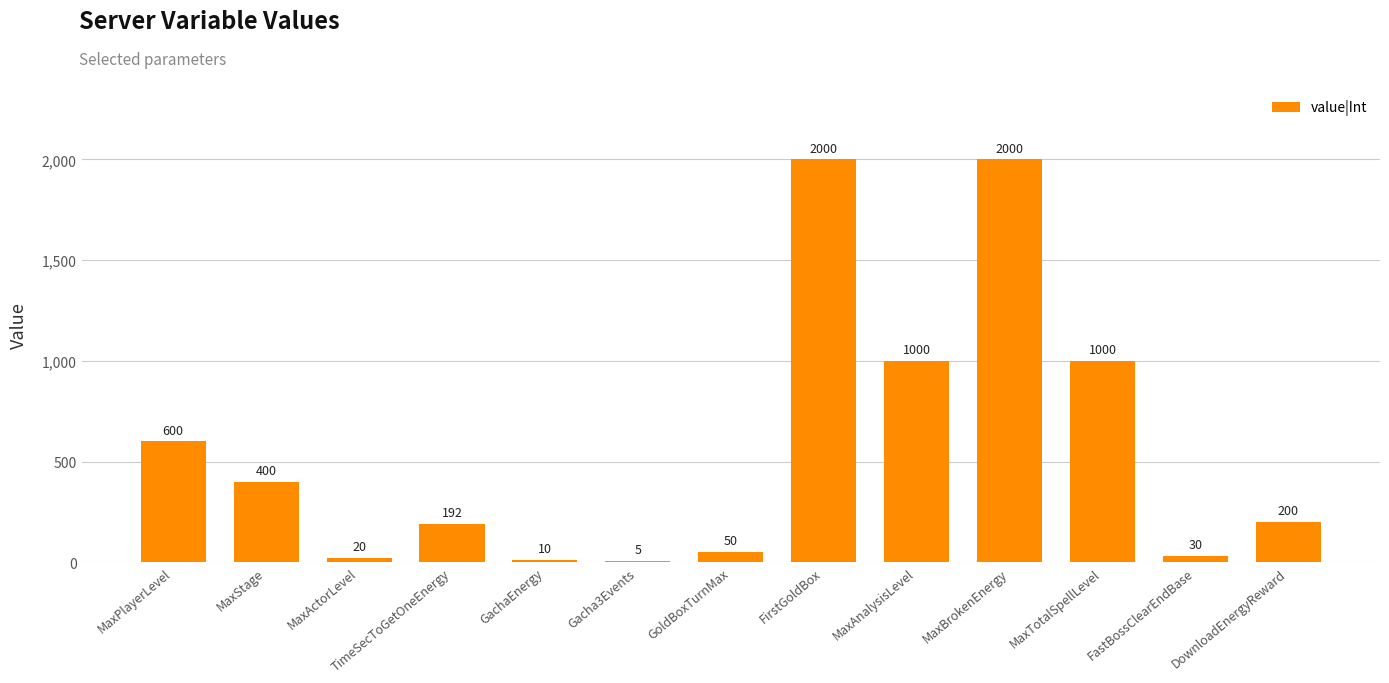

What is the maximum value shown in the chart?

2000